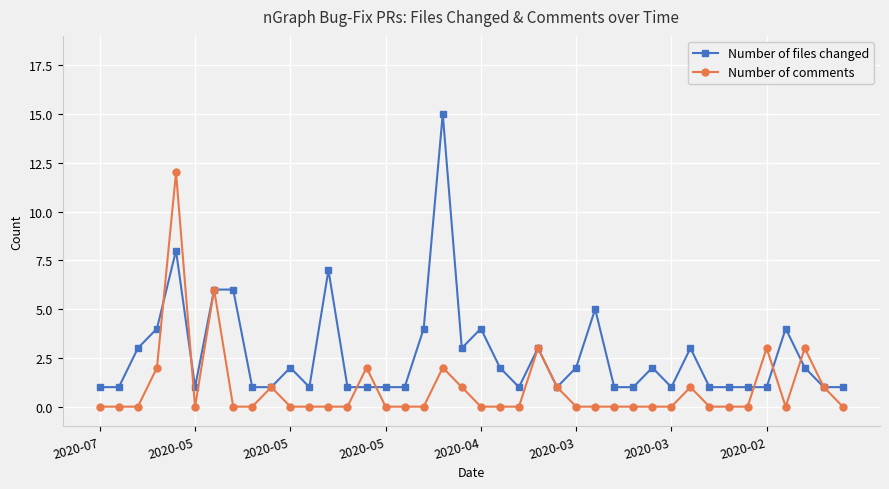

True or false: Number of files changed has more than 1 interior local peaks.

True